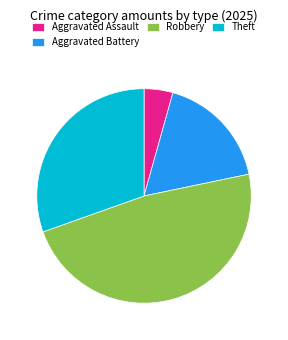

Does any single category account for the majority?

No